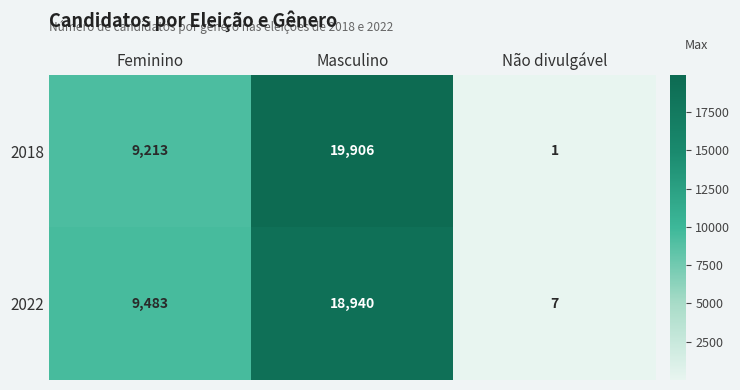

What is the spread (max minus min) of values at Não divulgável?

6